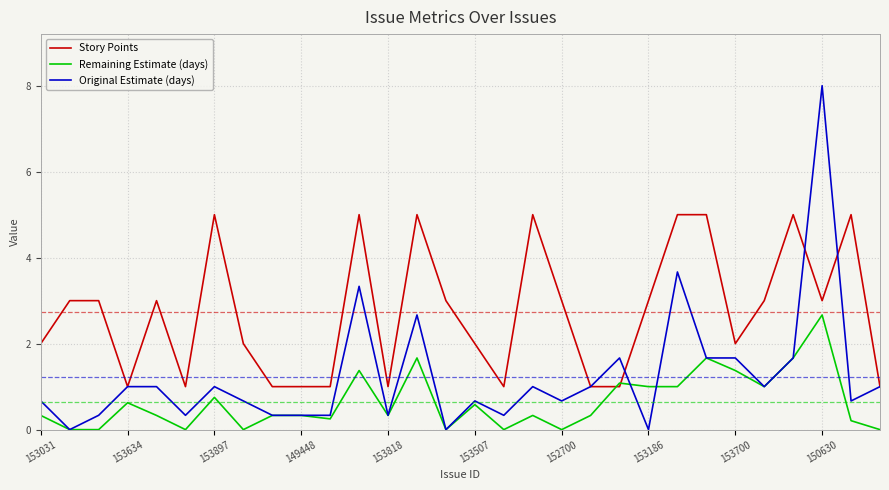

What is the minimum value for Story Points?

1.0